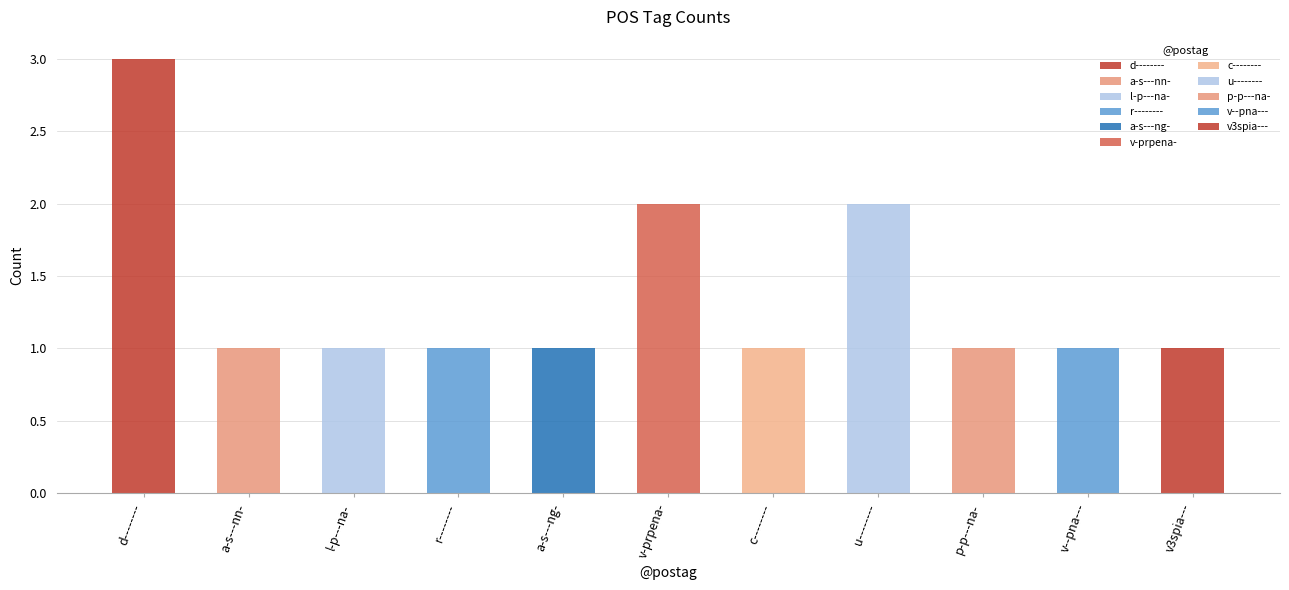

Reading left to right, transcribe all the data shown in this chart.

d--------=3	a-s---nn-=1	l-p---na-=1	r--------=1	a-s---ng-=1	v-prpena-=2	c--------=1	u--------=2	p-p---na-=1	v--pna---=1	v3spia---=1